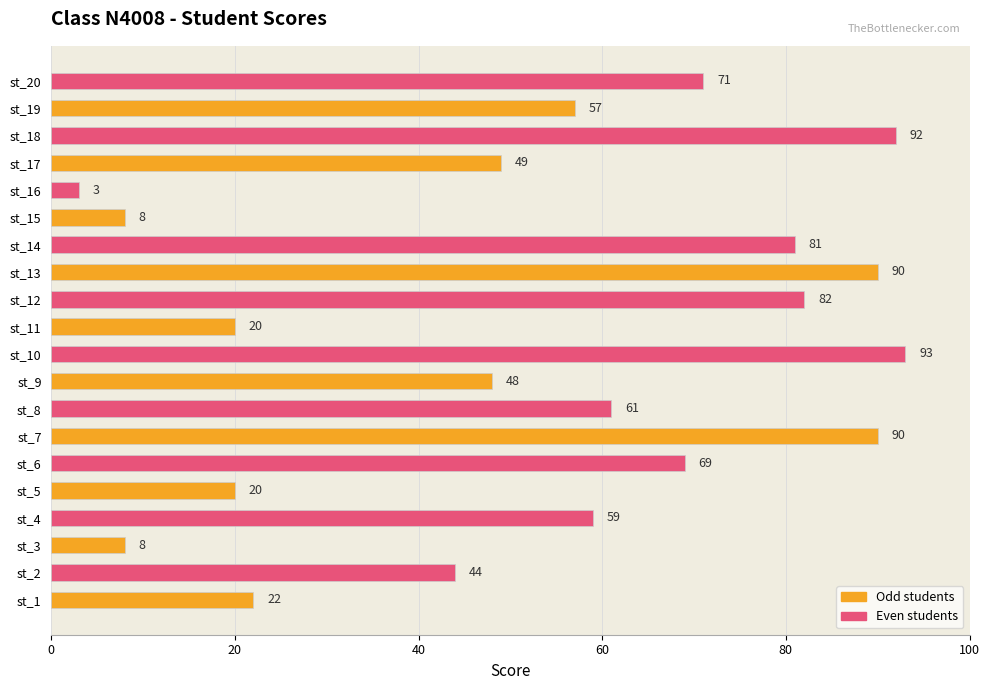

What is the ratio of the value at st_11 to the value at st_17?

0.4